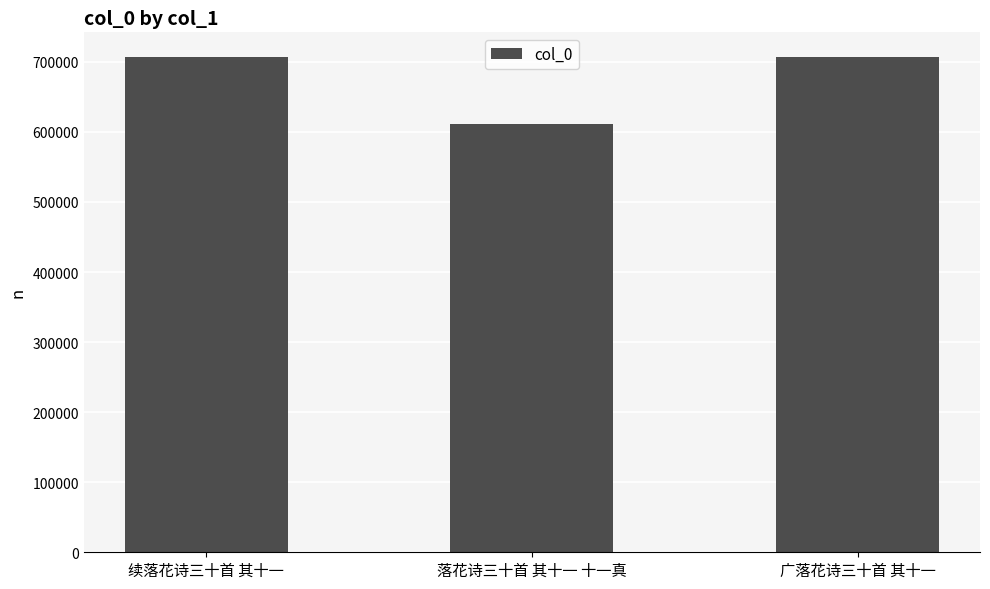

What is the maximum value shown in the chart?

706775